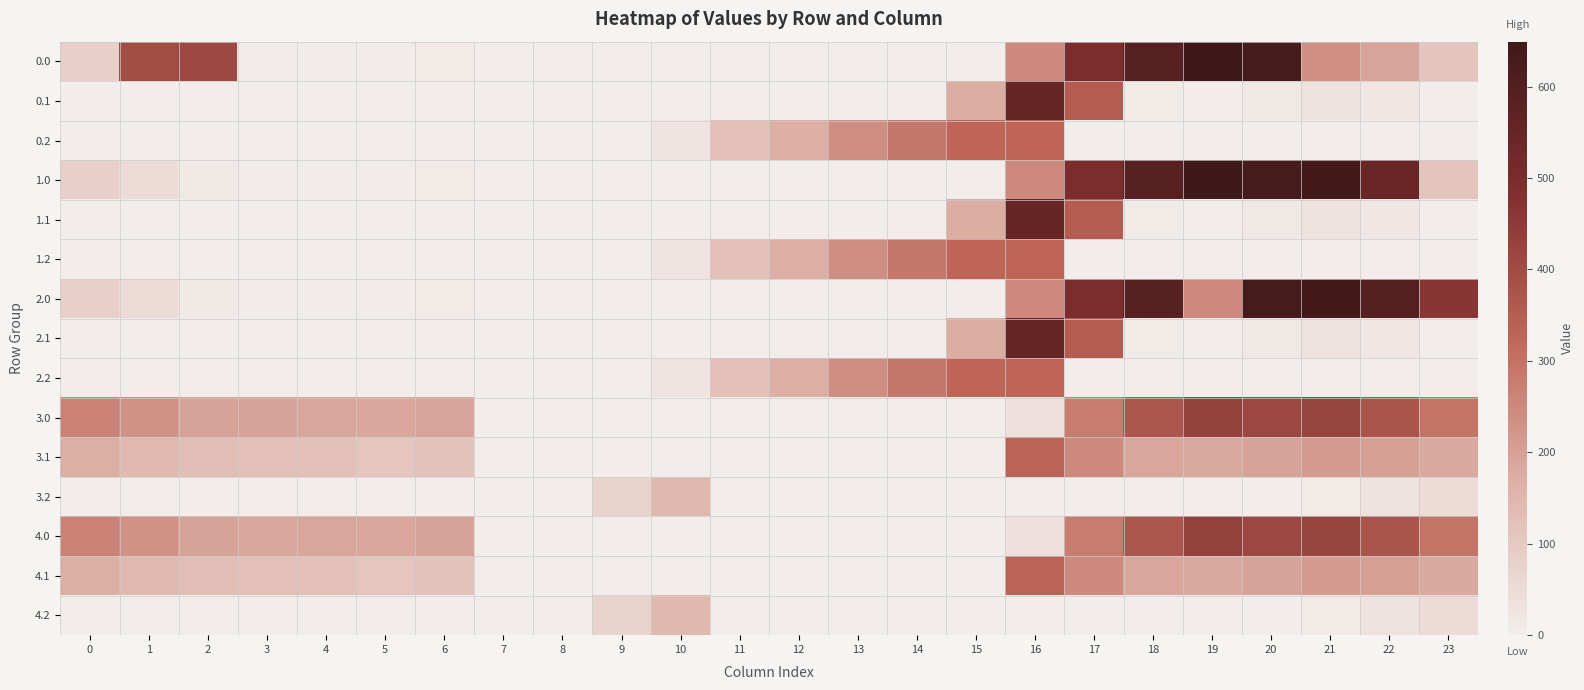

At 7, list the series in order from largest to smallest.

3.1, 4.1, 0.0, 0.1, 0.2, 1.0, 1.1, 1.2, 2.0, 2.1, 2.2, 3.0, 3.2, 4.0, 4.2